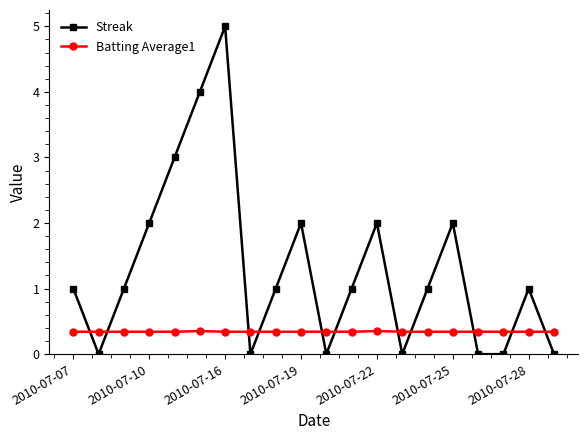

List the series in order of their overall mean, lowest first.

Batting Average1, Streak